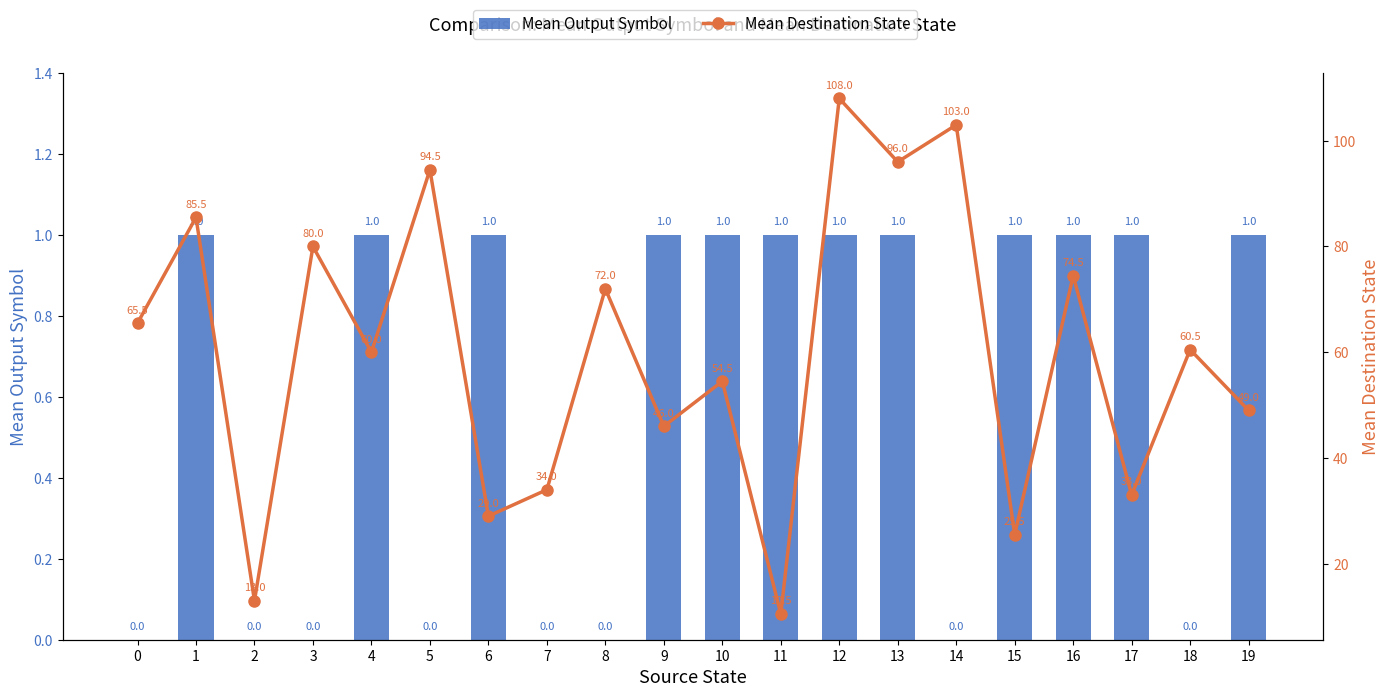

Count the number of categories in the chart.

20